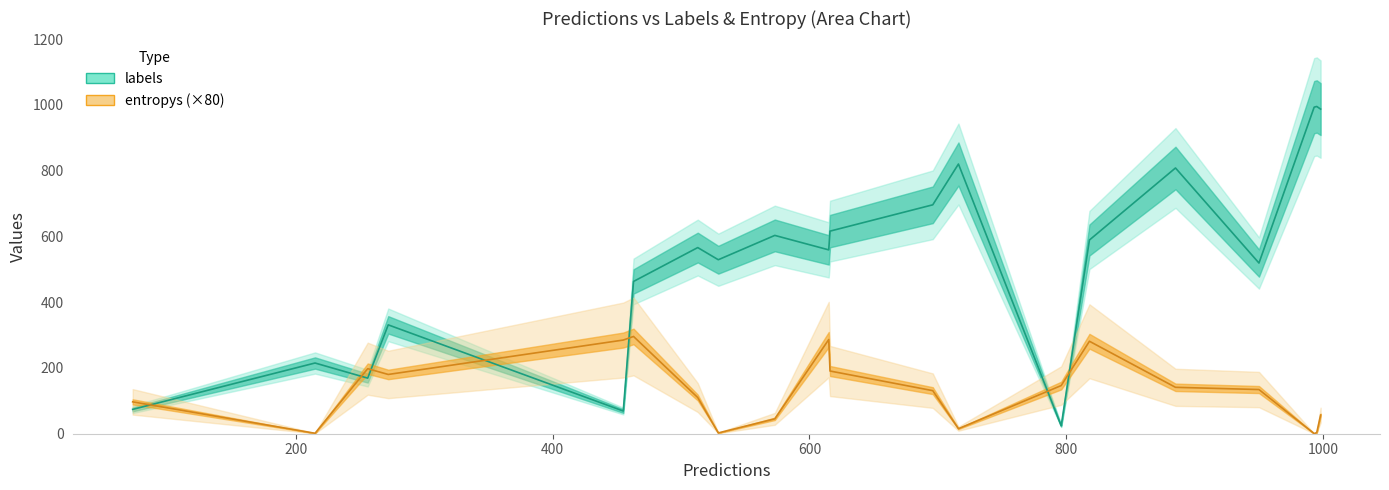

What is the greatest value displayed?

995.0